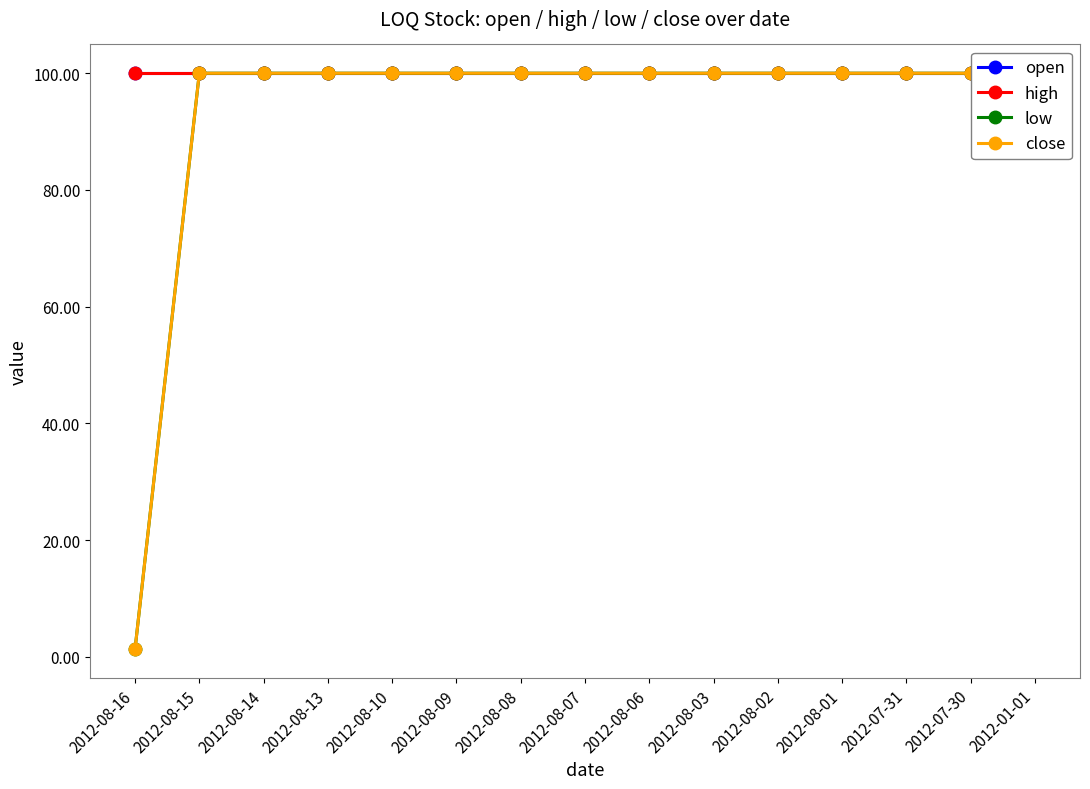

At how many categories does at least one series exceed 95?

15